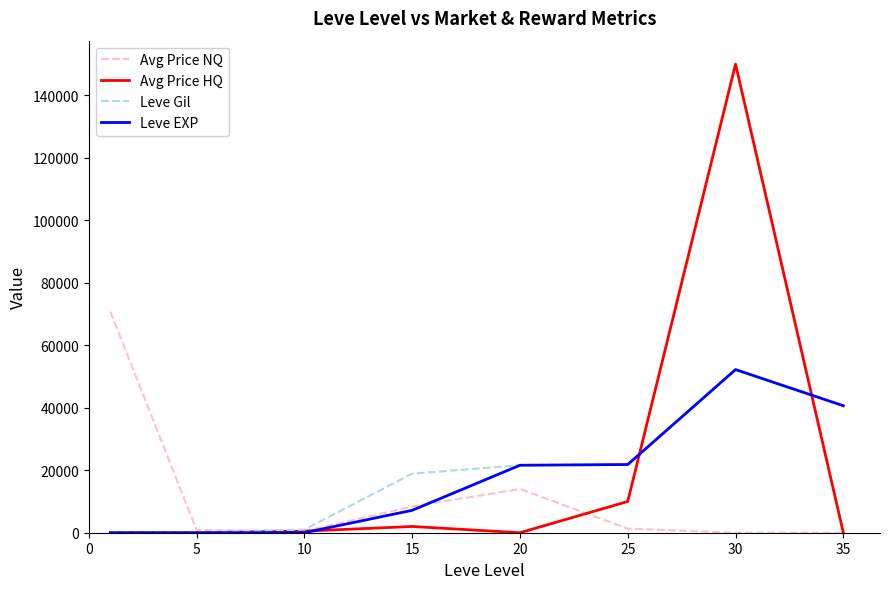

Which series has the widest spread of values?

Avg Price HQ